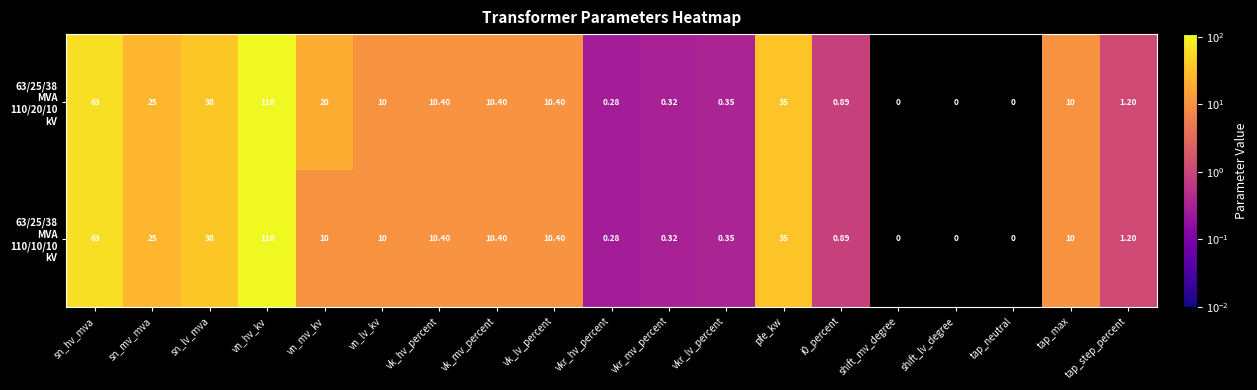

Count the number of data series in this chart.

2